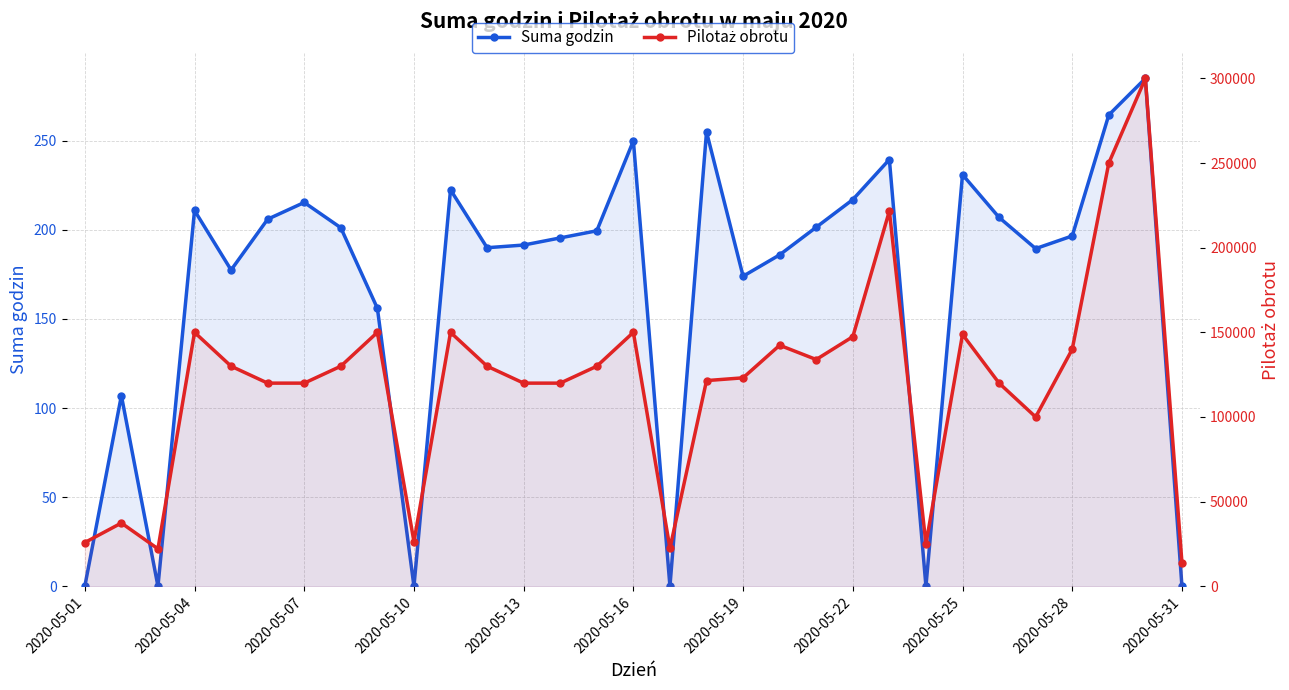

The Pilotaż obrotu series shows 133942.0 at 20. True or false?

True